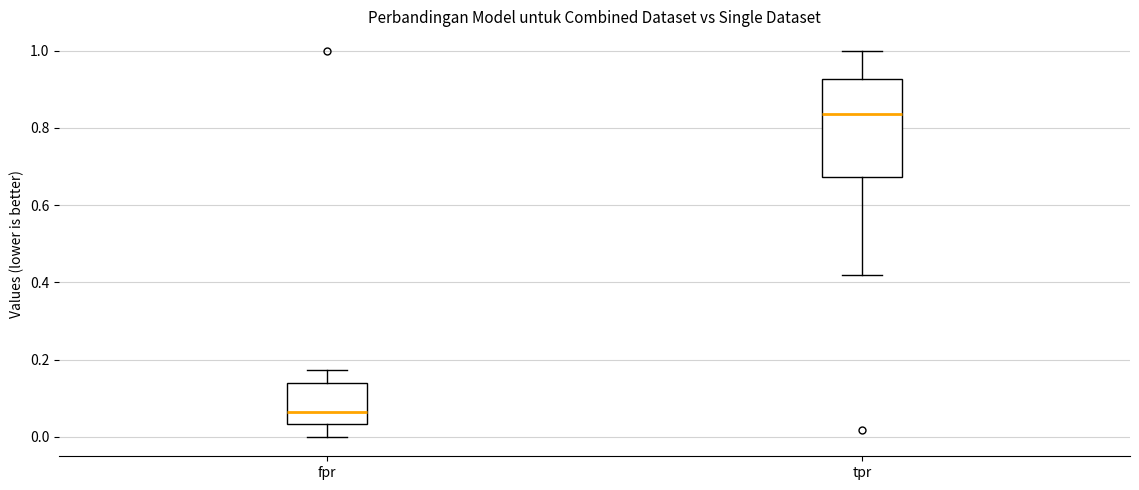

Reading left to right, transcribe this box plot: for each box, give where its median line is, the range the box spans, and where its two whiskers end, as read against the y-axis. The values are not printed on the chart, so give them approximately, as read against the axis.

fpr: median 0.06, box 0.04 to 0.14, whiskers 0.00 to 0.18
tpr: median 0.84, box 0.68 to 0.92, whiskers 0.42 to 1.00